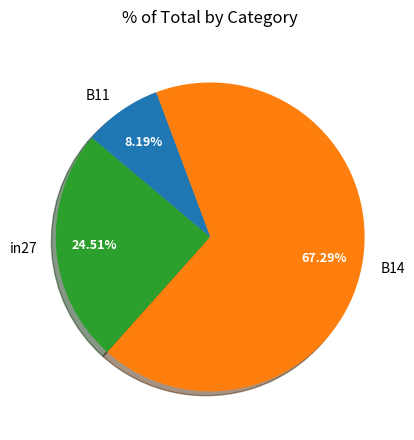

To the nearest percent, what portion does B14 represent?

67%